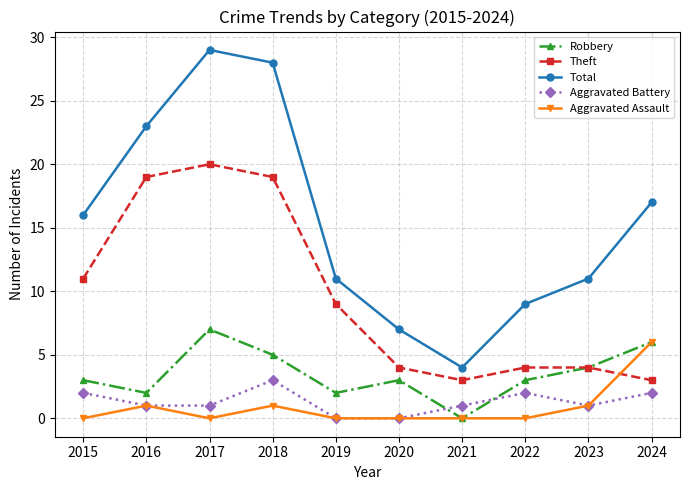

How many categories are shown in the chart?

10